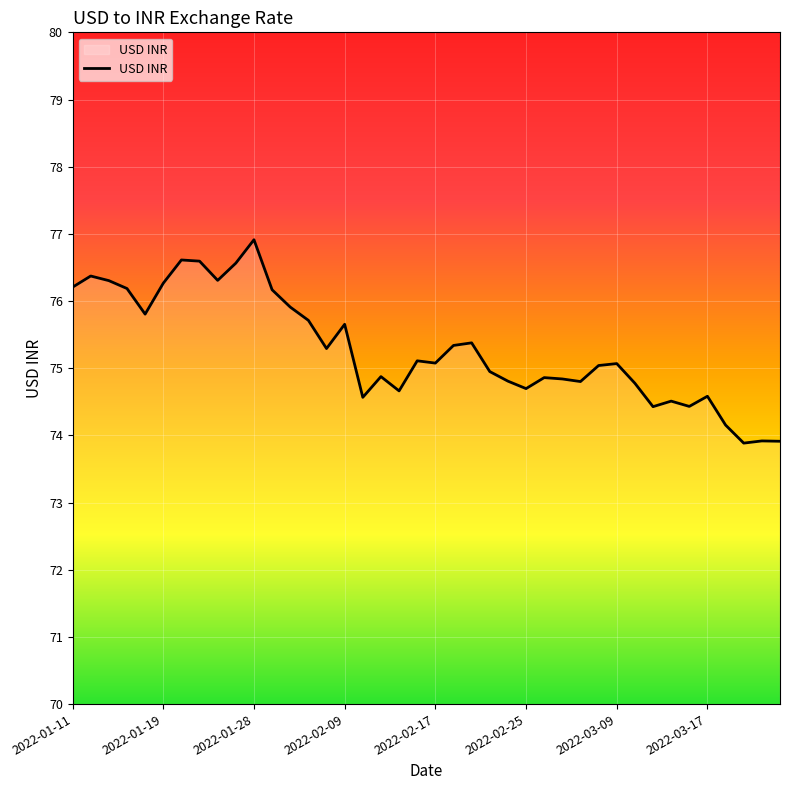

Does the chart have visible grid lines?

Yes